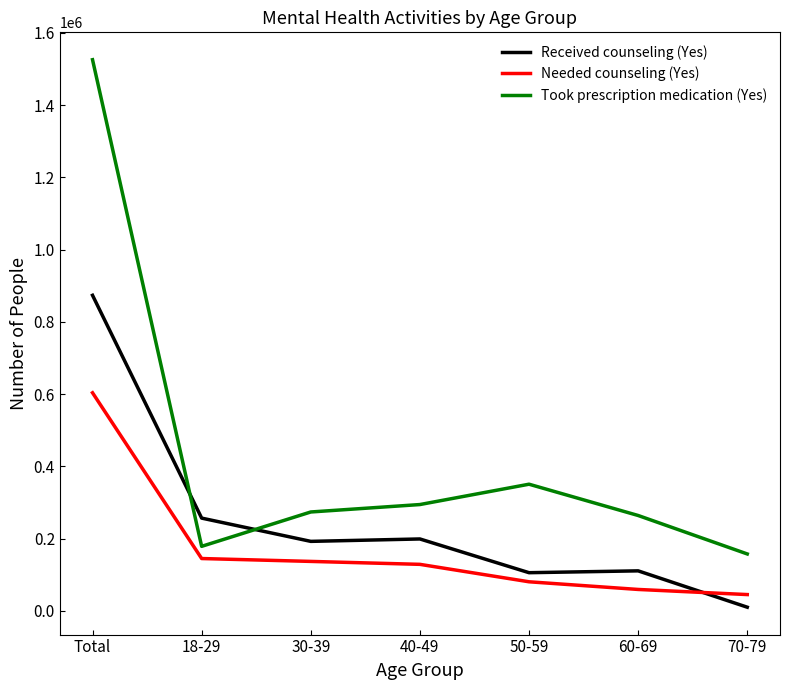

What is the highest value of the Received counseling (Yes) series?

873490